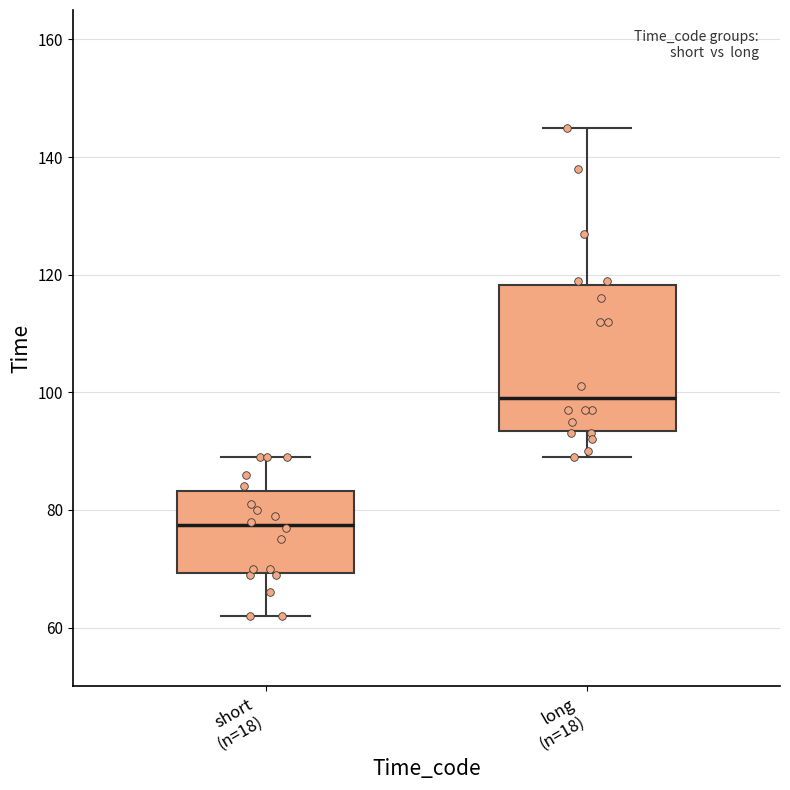

Reading left to right, transcribe this box plot: for each box, give where its median line is, the range the box spans, and where its two whiskers end, as read against the y-axis. The values are not printed on the chart, so give them approximately, as read against the axis.

short (n=18): median 78, box 70 to 84, whiskers 62 to 90
long (n=18): median 100, box 94 to 118, whiskers 90 to 146